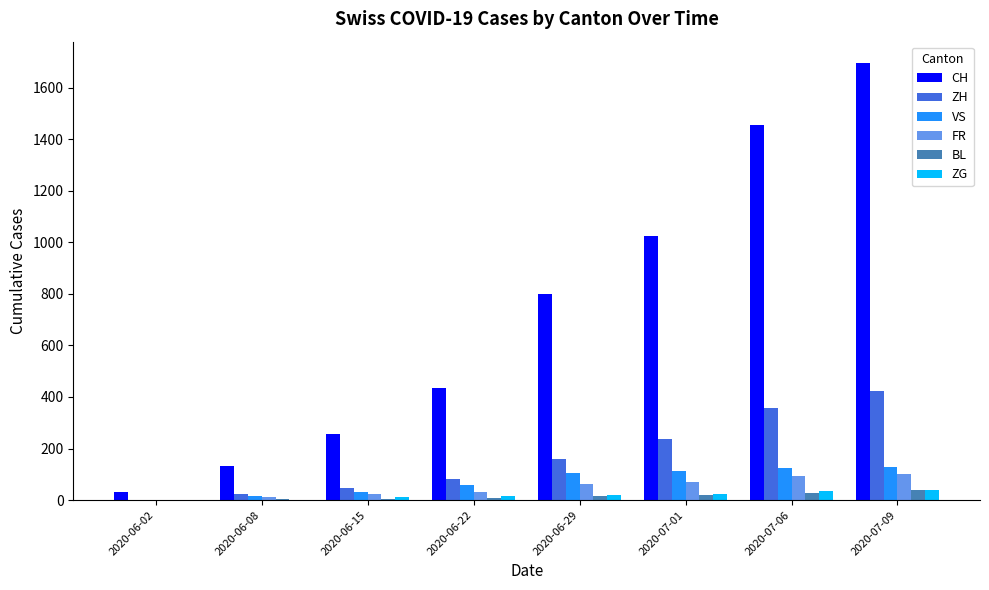

Are the bars horizontal?

No